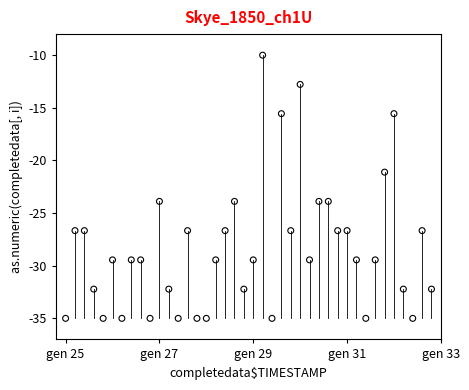

What Y value in the scatter plot is closest to -22?

-21.1